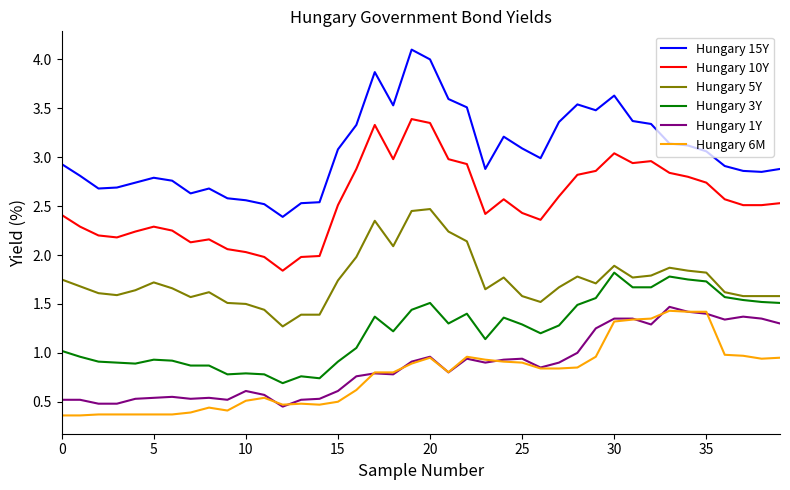

What are all the series names shown in the legend?

Hungary 15Y, Hungary 10Y, Hungary 5Y, Hungary 3Y, Hungary 1Y, Hungary 6M